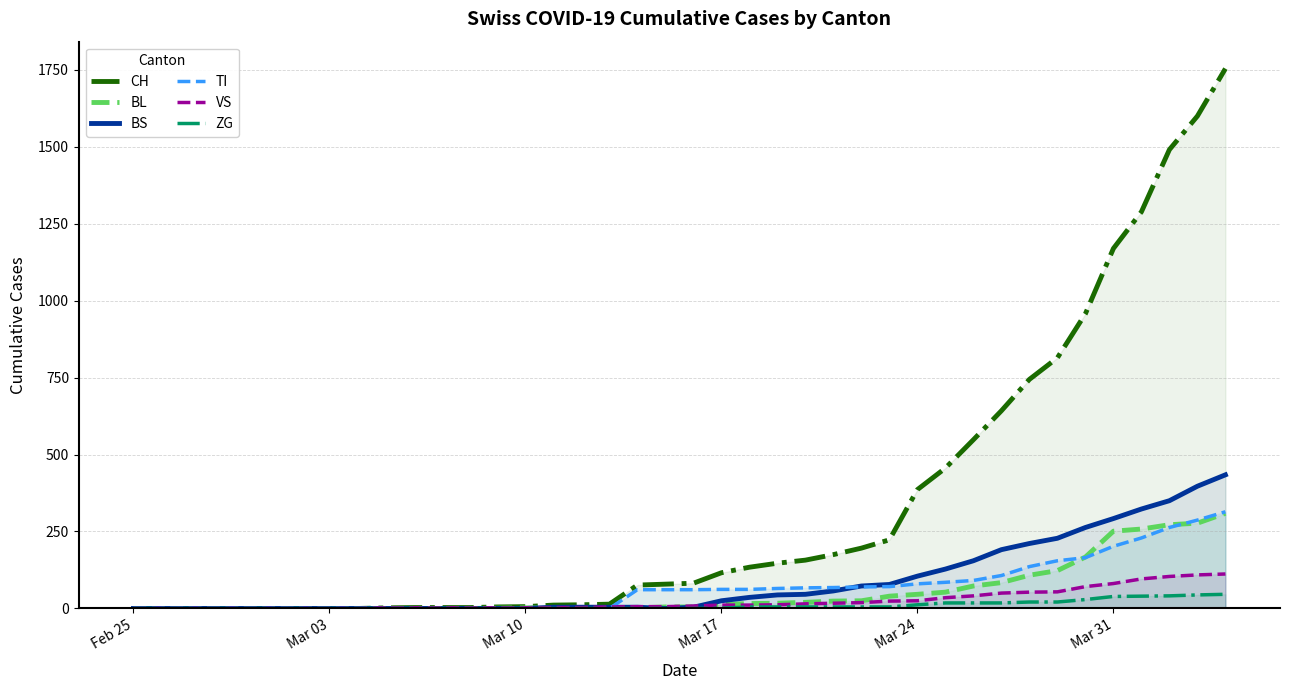

Rank the series by their maximum value, from highest to lowest.

CH, BS, TI, BL, VS, ZG